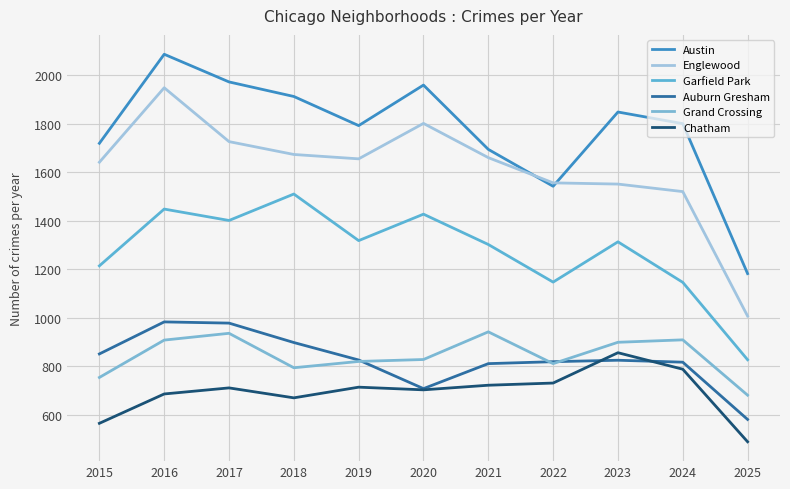

At which label does Chatham reach its peak?

2023